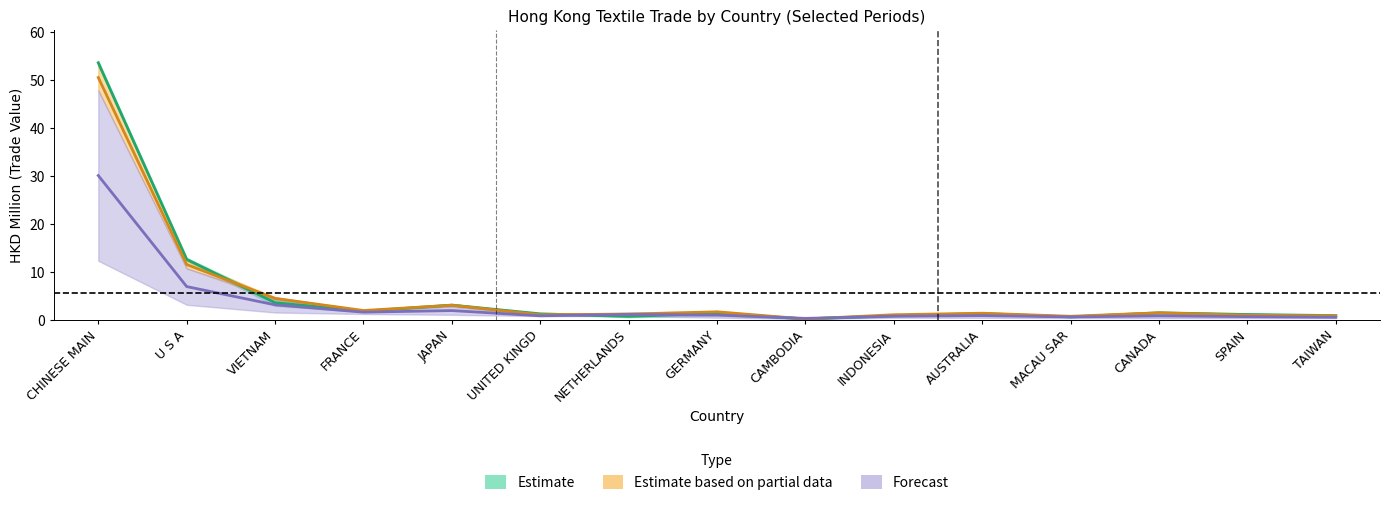

At which label does 201912_% Share first exceed 1?

CHINESE MAIN